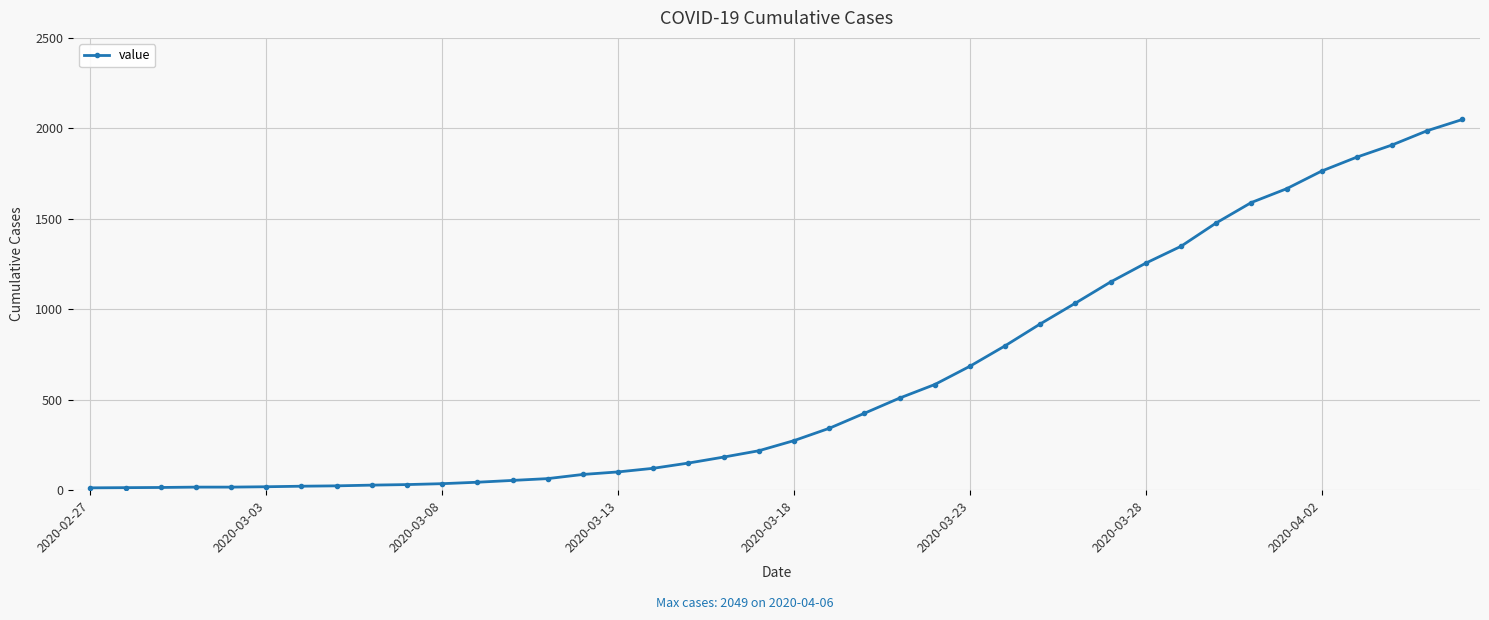

How many lines are shown in the chart?

1